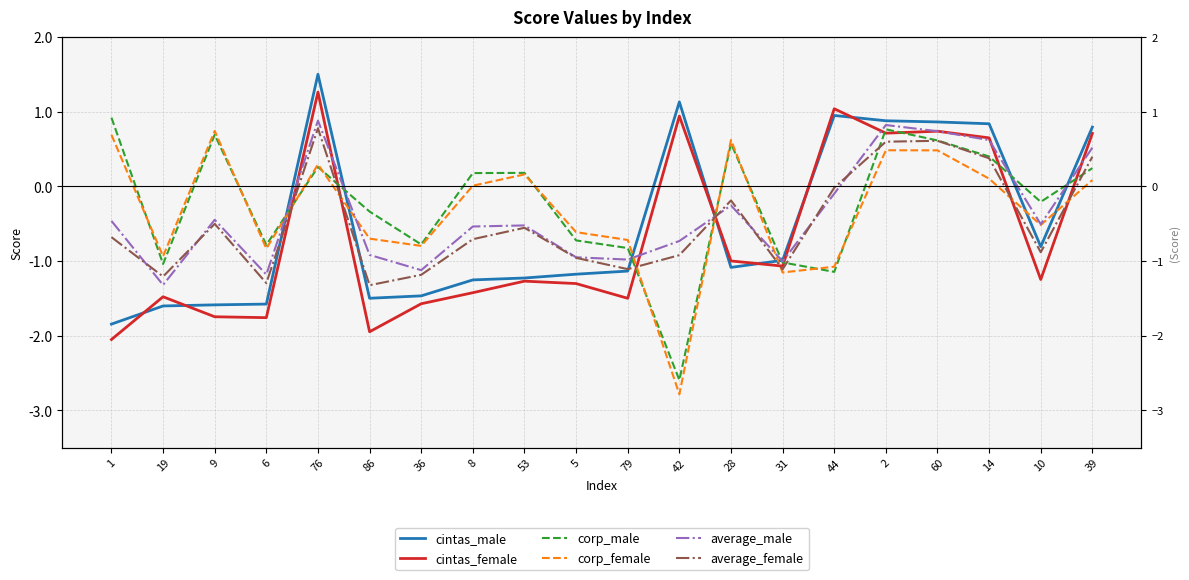

Is it true that average_female equals -1.3 at 6?

True